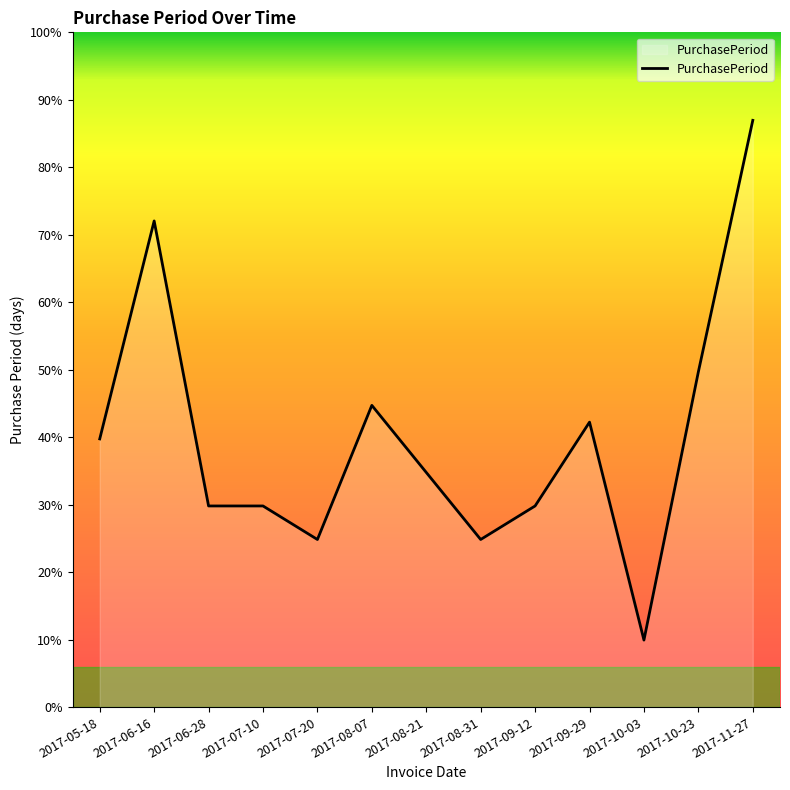

Which has a higher value, 2017-09-12 or 2017-11-27?

2017-11-27